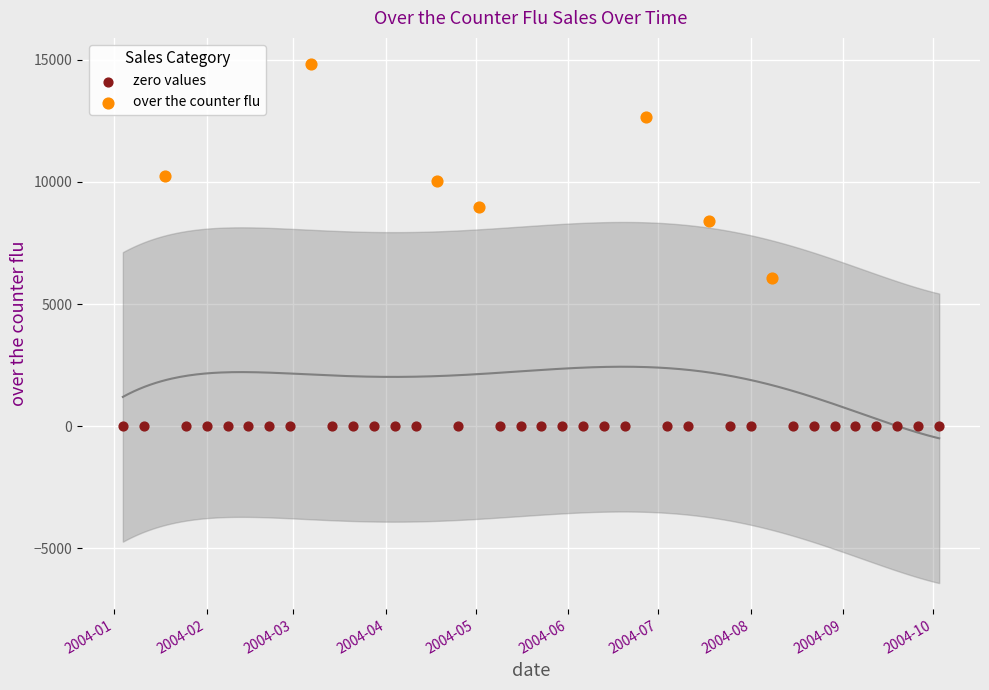

Which series contains the lowest Y value?

zero values